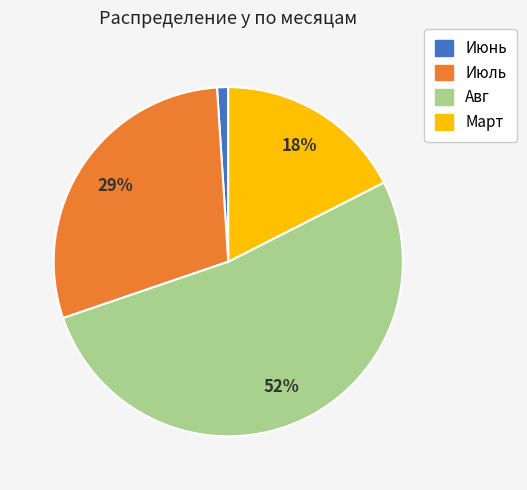

Does any single category account for the majority?

Yes